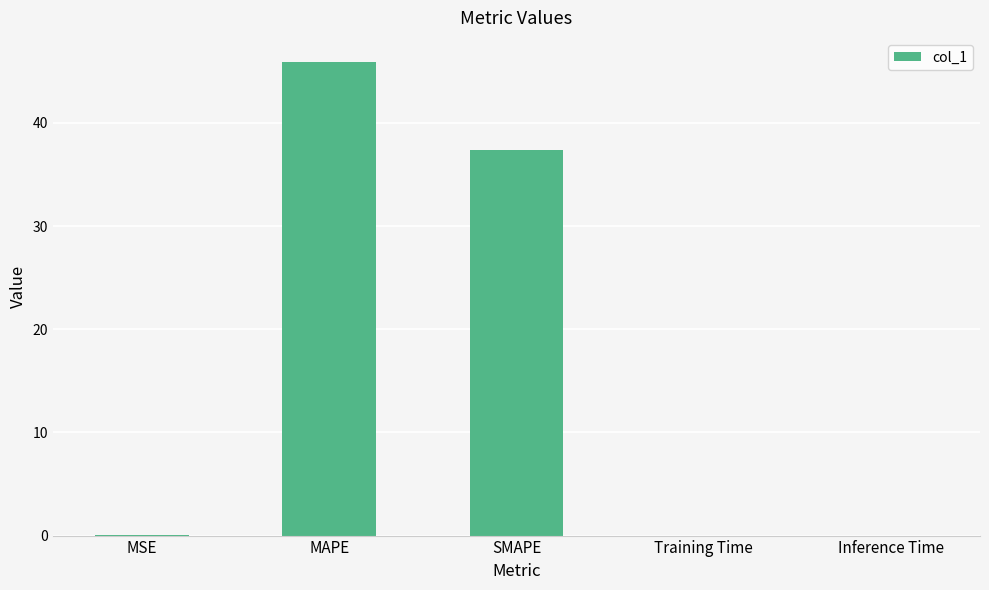

Where is the data nearest to the value 22?

SMAPE